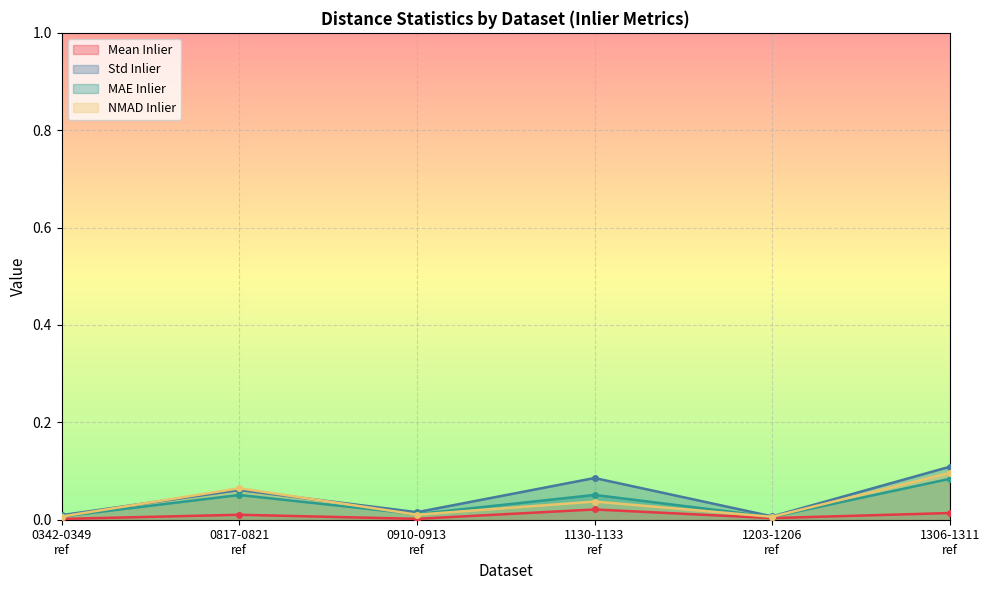

Which category has the highest value in the Mean Inlier series?

1130-1133
ref